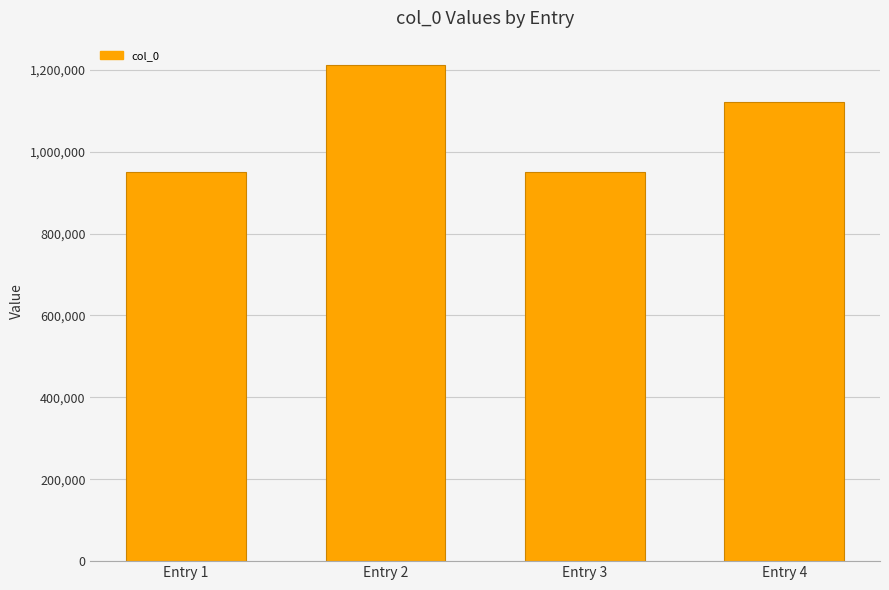

What is the average value?

1058274